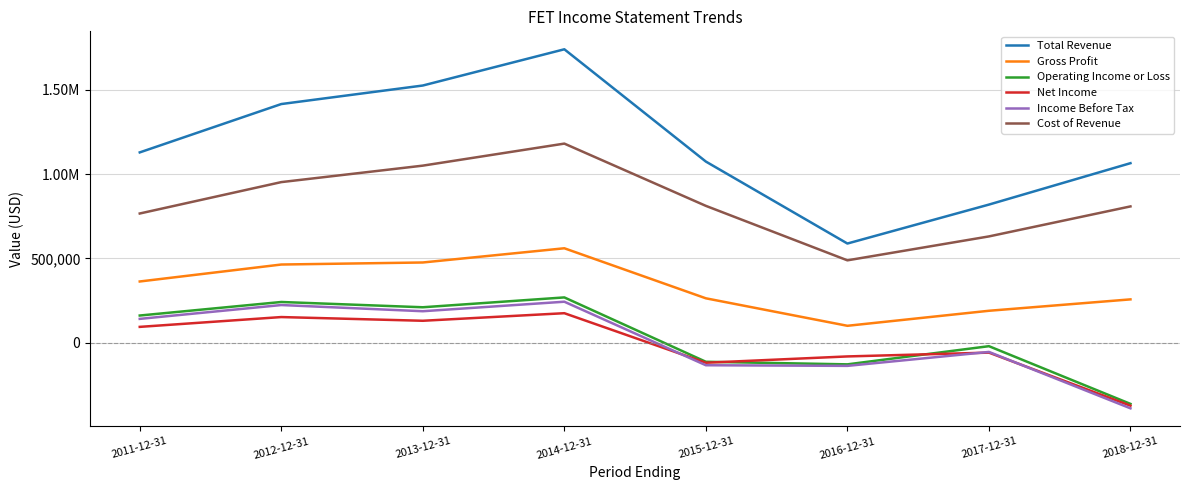

True or false: Net Income and Income Before Tax intersect in this chart.

True